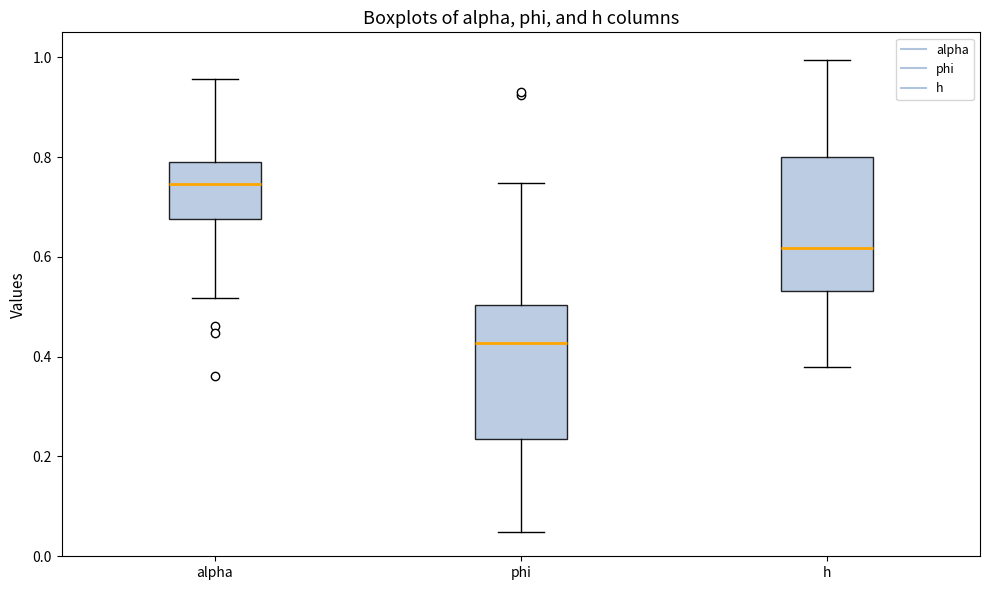

Reading left to right, read every box against the y-axis: the position of its median line, the range the box covers, and the ends of its whiskers. The values are not printed on the chart, so give them approximately, as read against the axis.

alpha: median 0.74, box 0.68 to 0.80, whiskers 0.52 to 0.96
phi: median 0.42, box 0.24 to 0.50, whiskers 0.04 to 0.74
h: median 0.62, box 0.54 to 0.80, whiskers 0.38 to 1.00